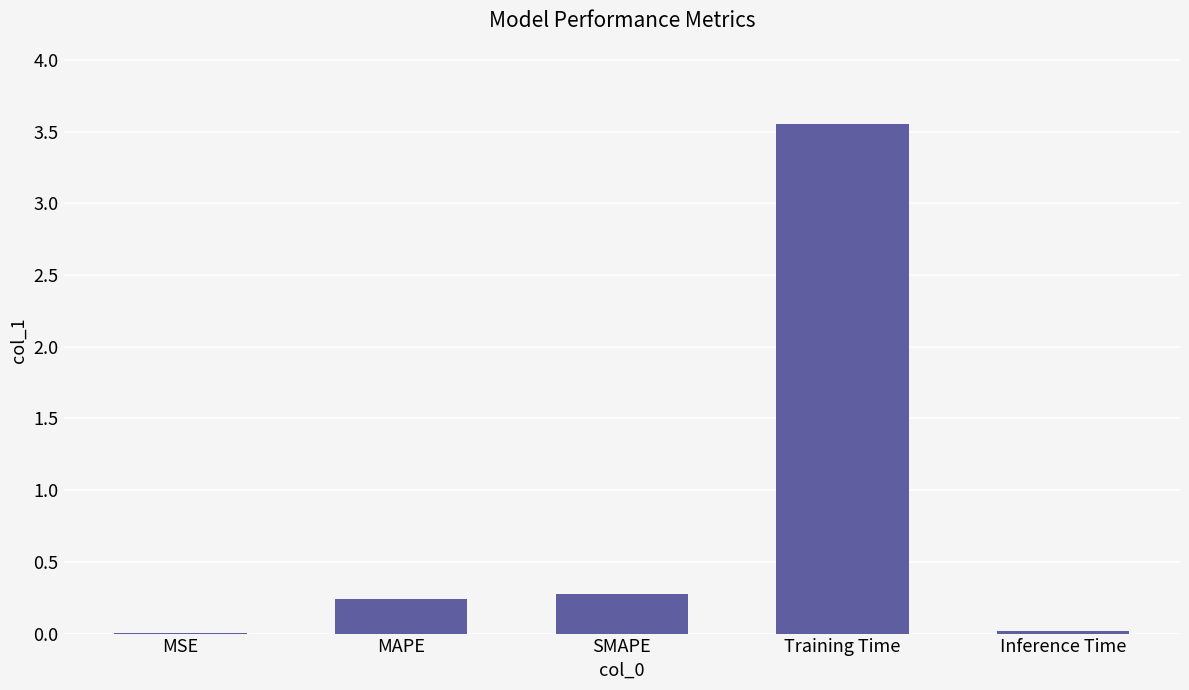

Which has a higher value, Training Time or MAPE?

Training Time